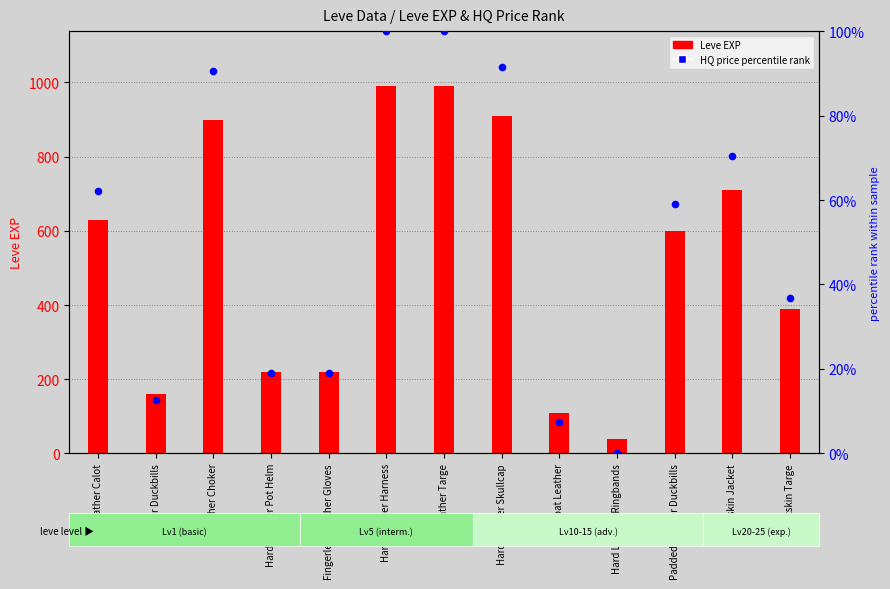

What is the change in value from Leather Choker to Padded Leather Duckbills?

-31.6